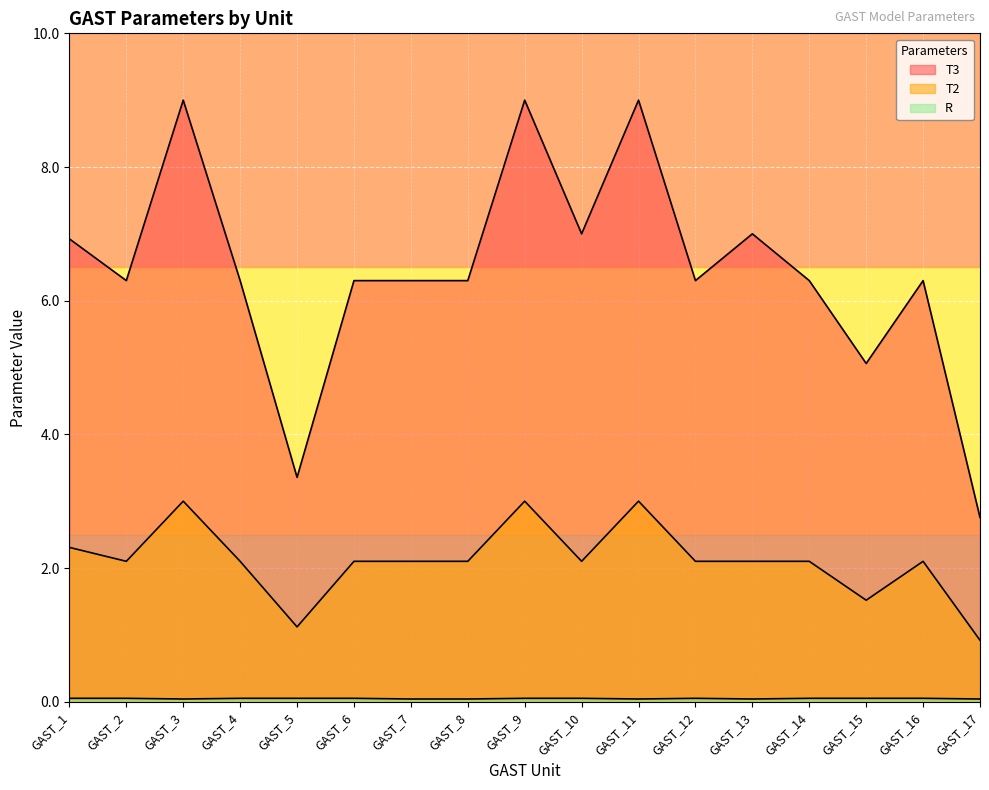

How many interior local valleys does the T3 series have?

5